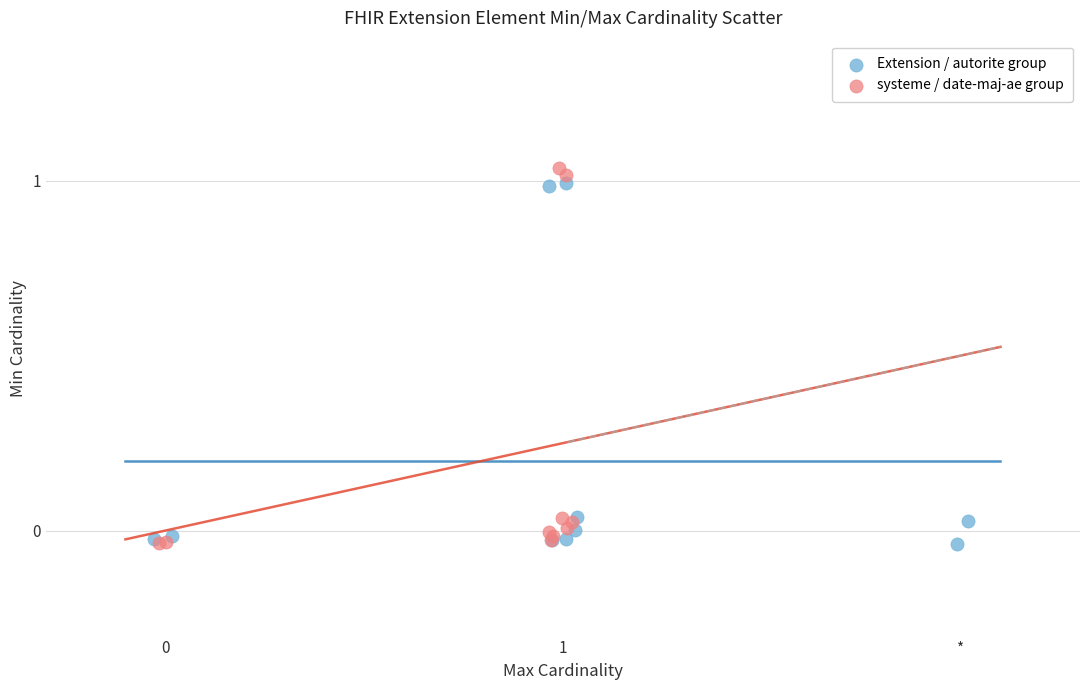

What are all the series names shown in the legend?

Extension / autorite group, systeme / date-maj-ae group